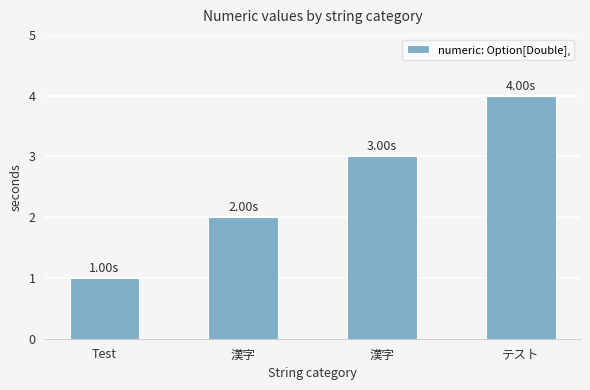

How many bars are there in total?

4